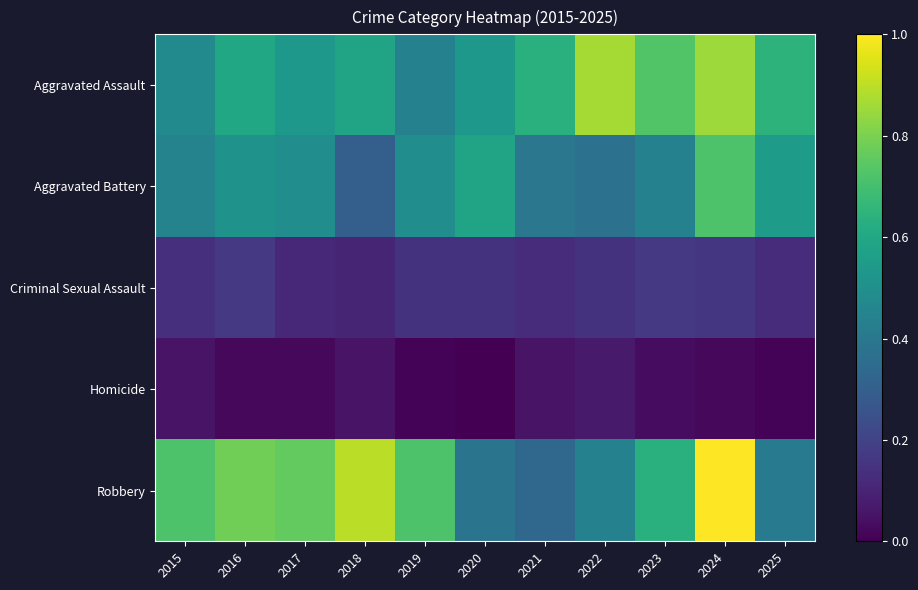

Between 2019 and 2022, which series saw the biggest shift?

Aggravated Assault